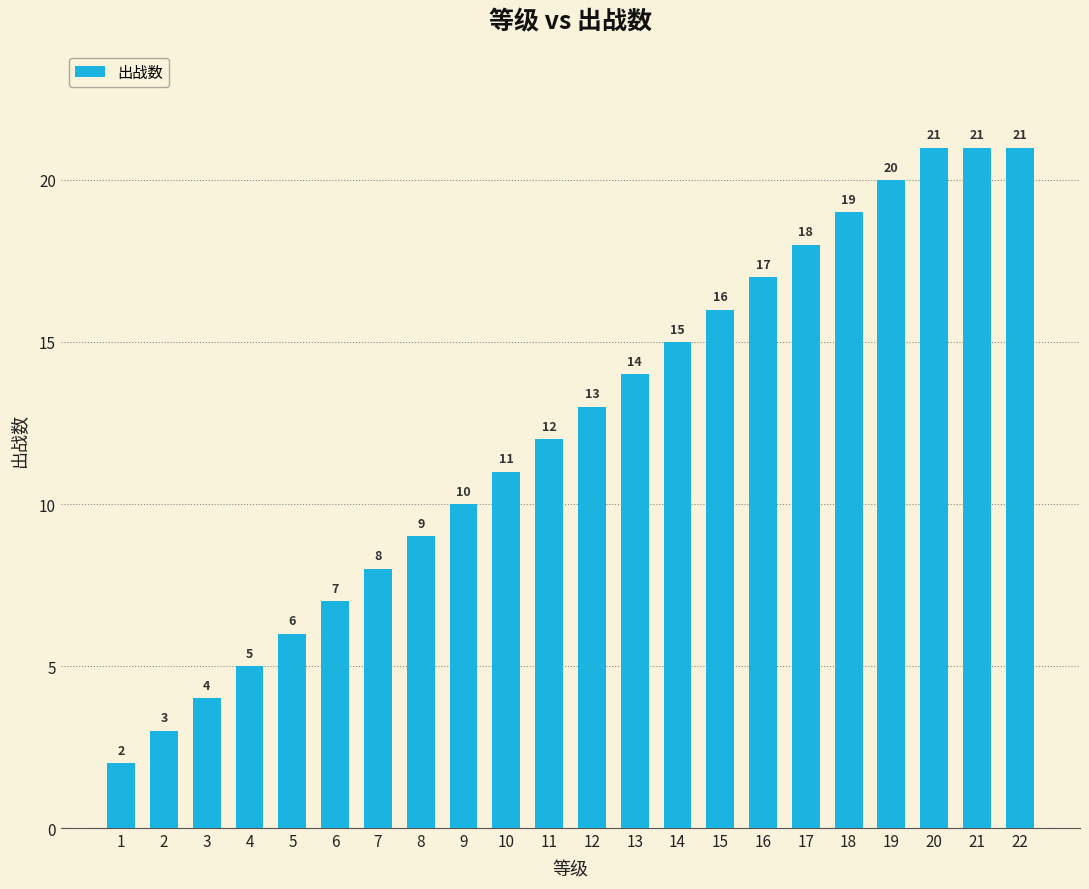

What is the smallest value displayed?

2